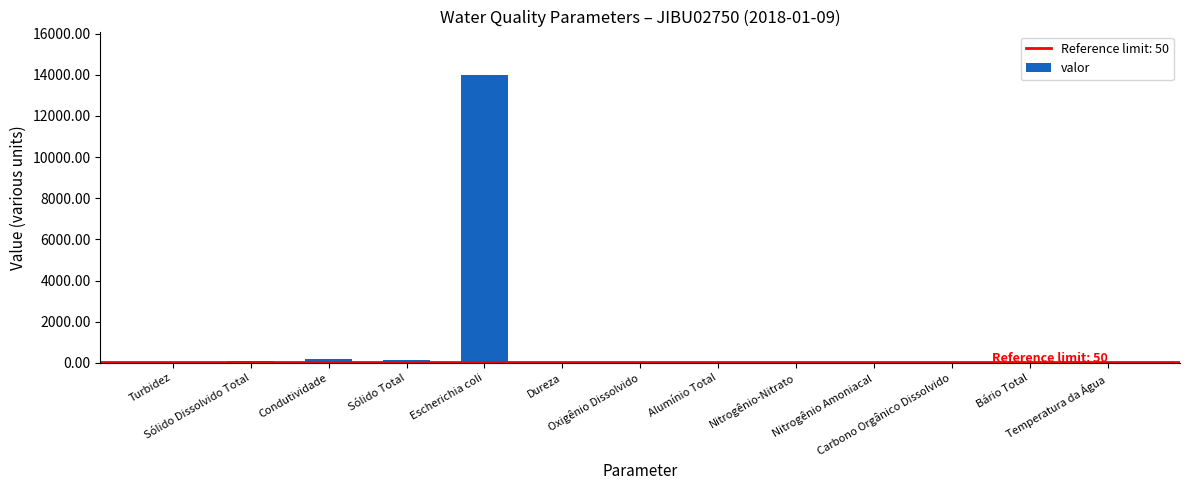

What is the maximum value shown in the chart?

14000.0